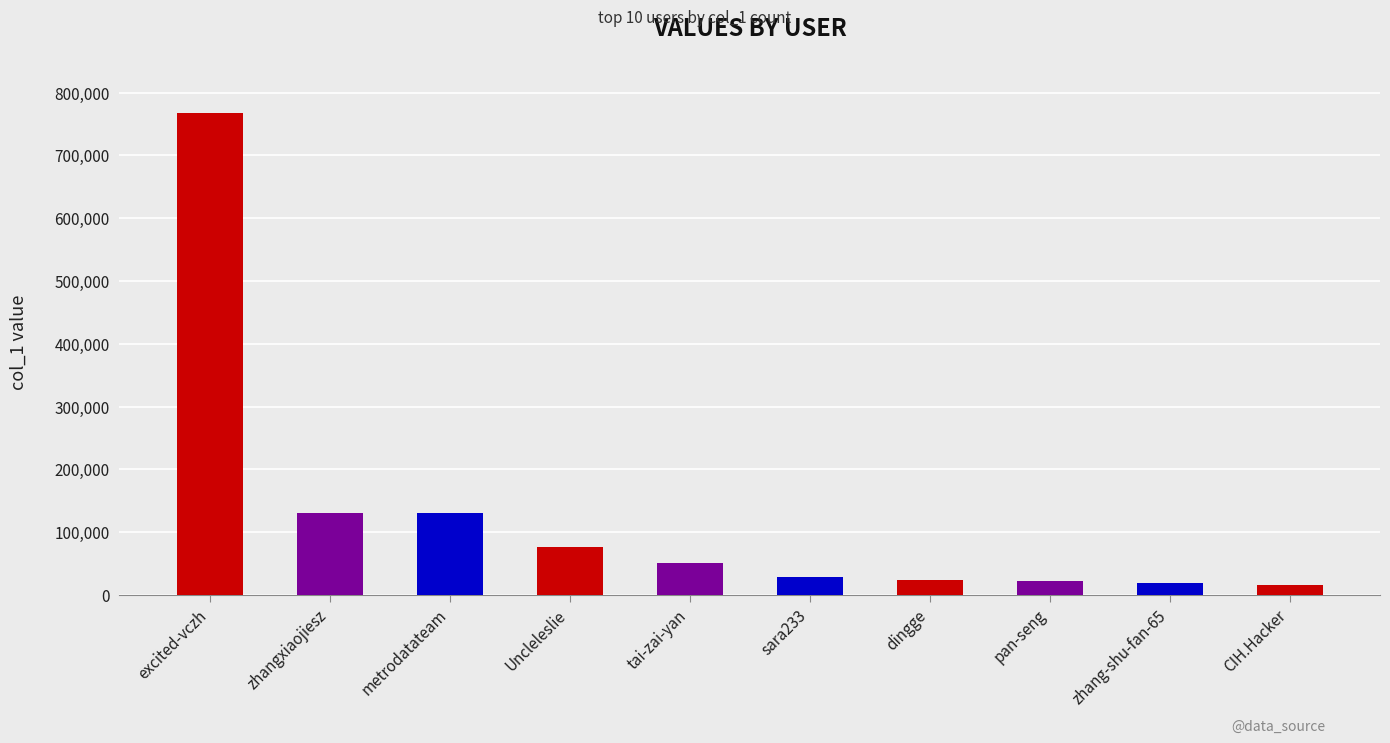

What is the difference between the maximum and minimum values?

750738